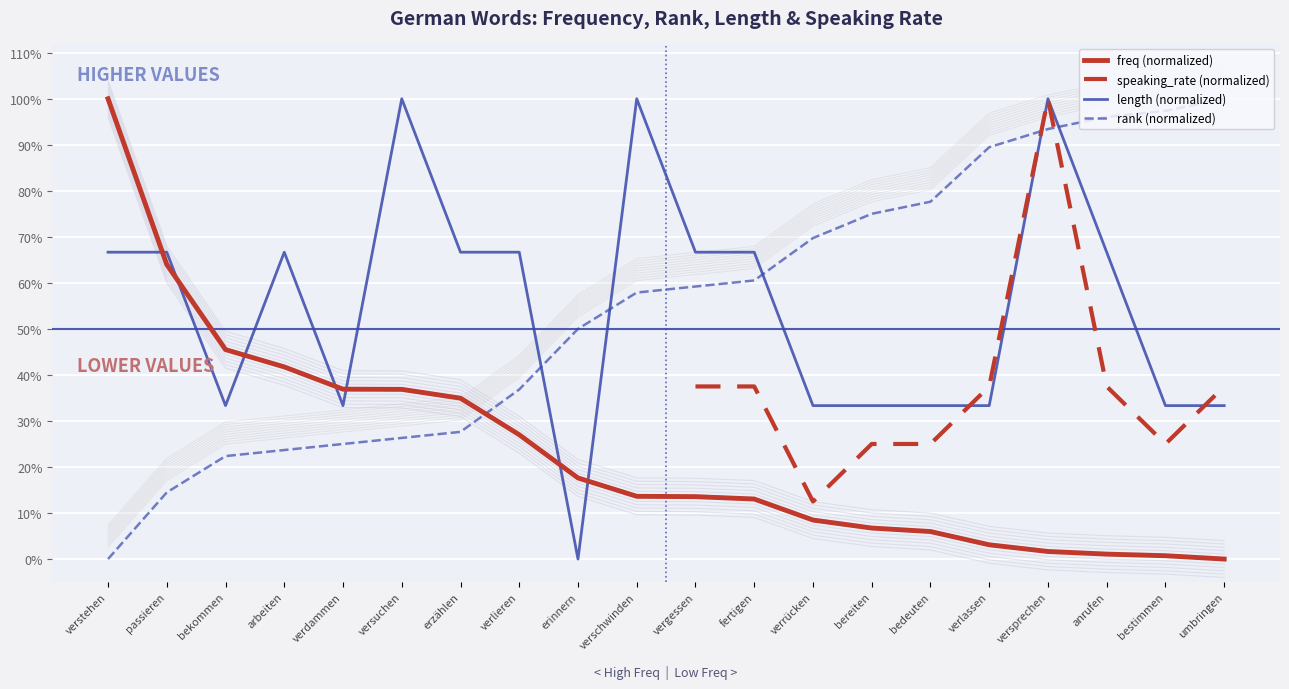

Rank the categories by length value from highest to lowest.

versuchen, verschwinden, versprechen, verstehen, passieren, arbeiten, erzählen, verlieren, vergessen, fertigen, anrufen, bekommen, verdammen, verrücken, bereiten, bedeuten, verlassen, bestimmen, umbringen, erinnern